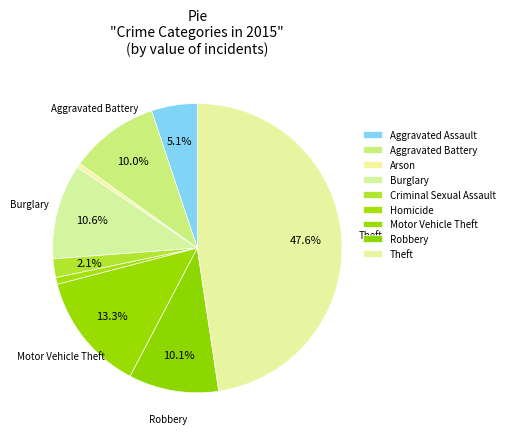

What is the total percentage of Burglary and Robbery?

20.7%